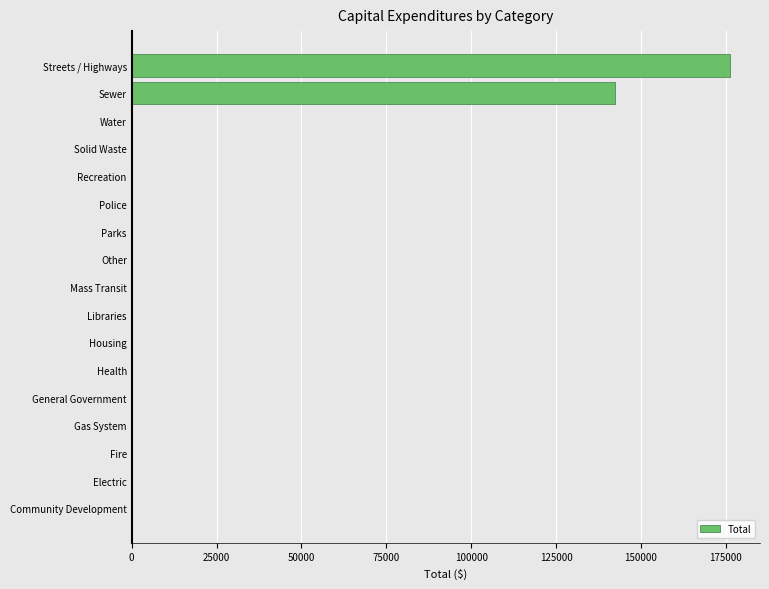

What is the greatest value displayed?

176242